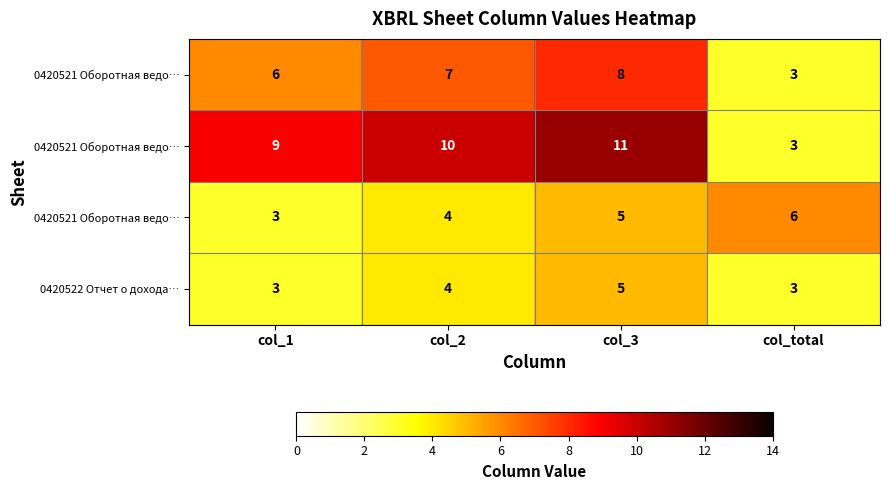

What is the total value across all series at col_3?

29